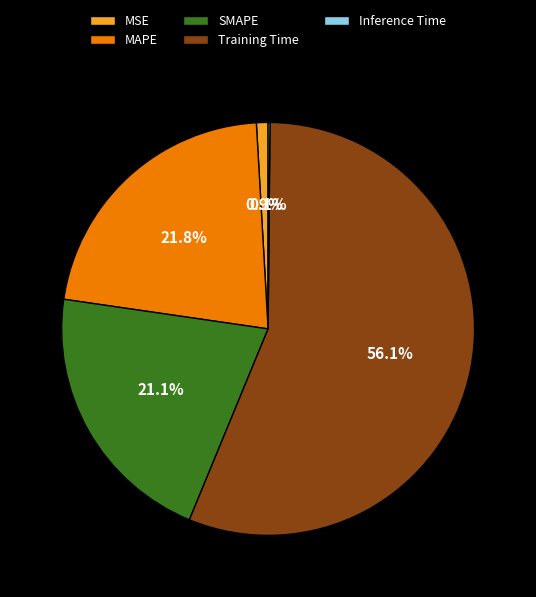

What percentage do MSE and SMAPE together represent?

22.0%